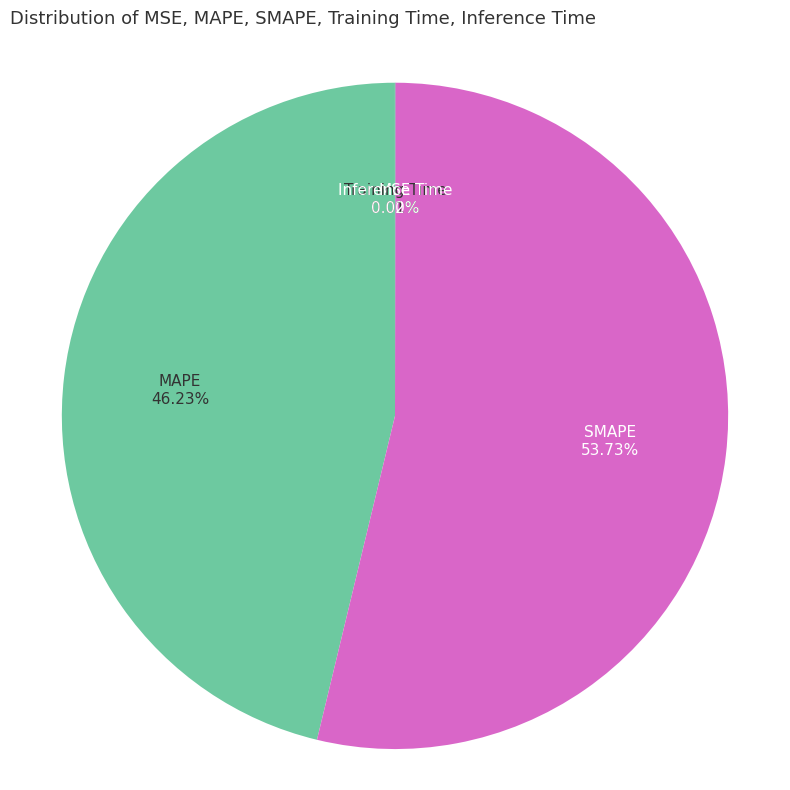

What portion of the pie excludes SMAPE?

46.3%